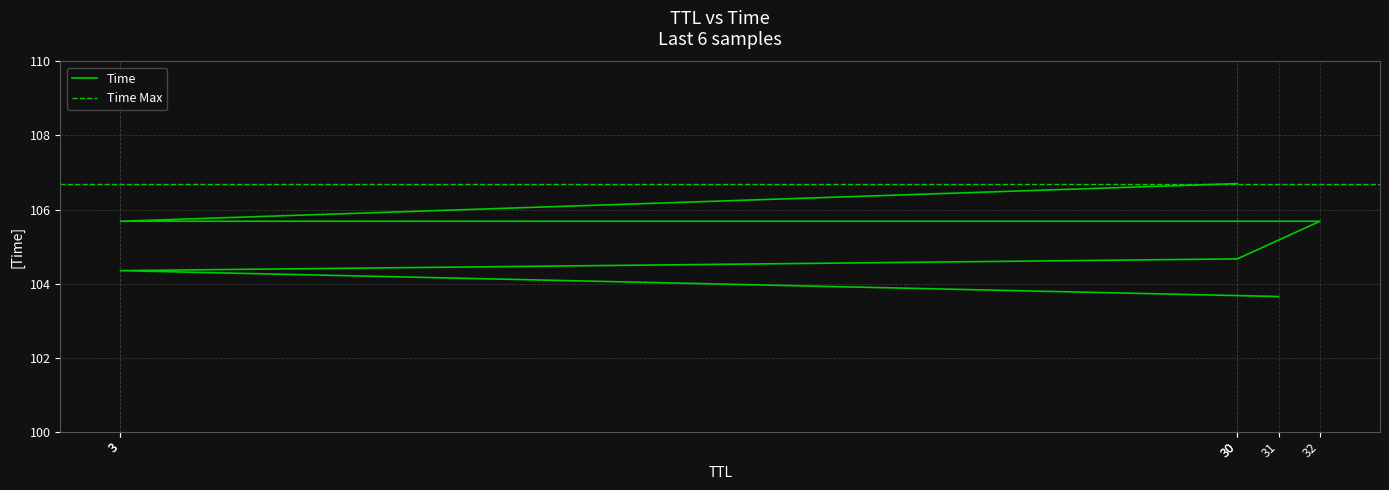

The value at 30 is 106.7. True or false?

True